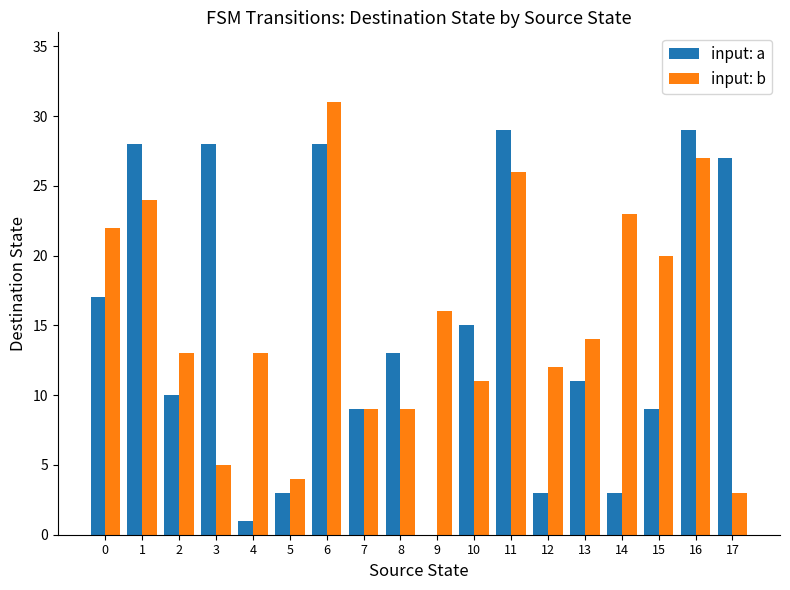

What are all the series names shown in the legend?

input: a, input: b